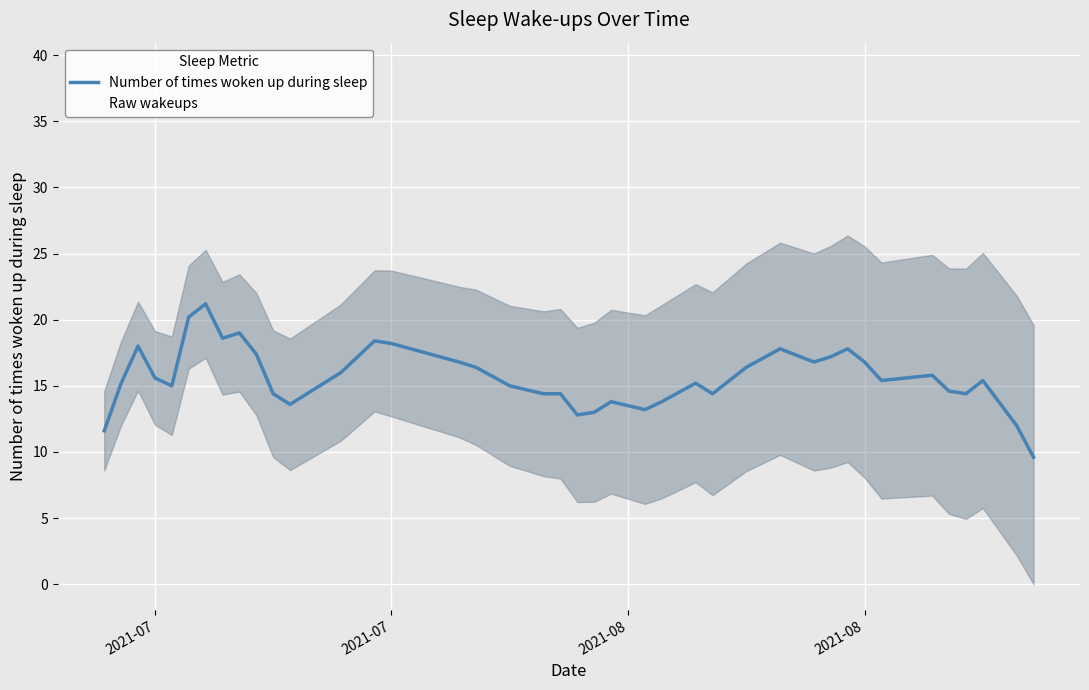

How many values in the Number of times woken up during sleep series exceed 15?

24